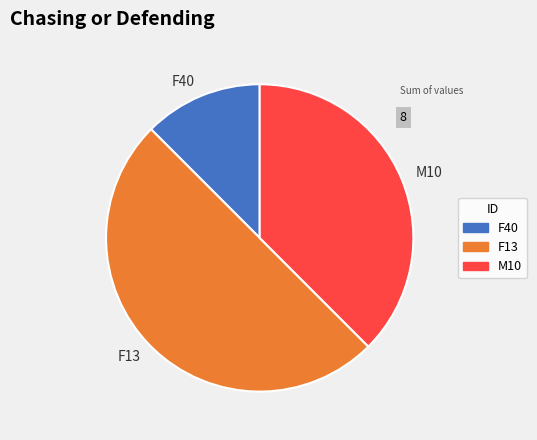

Rank the categories by value from lowest to highest.

F40, M10, F13